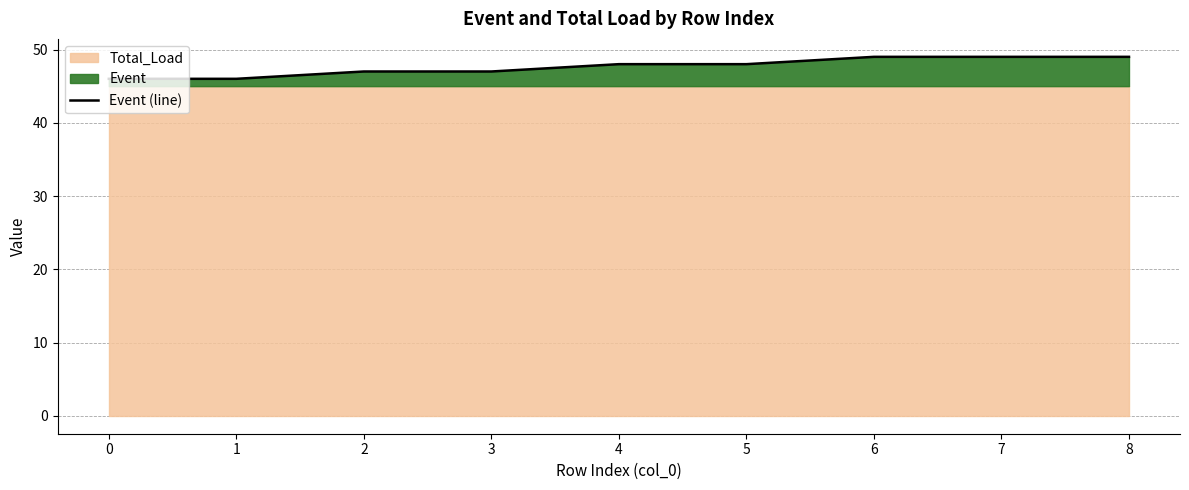

What is the difference between the maximum and minimum values?

3